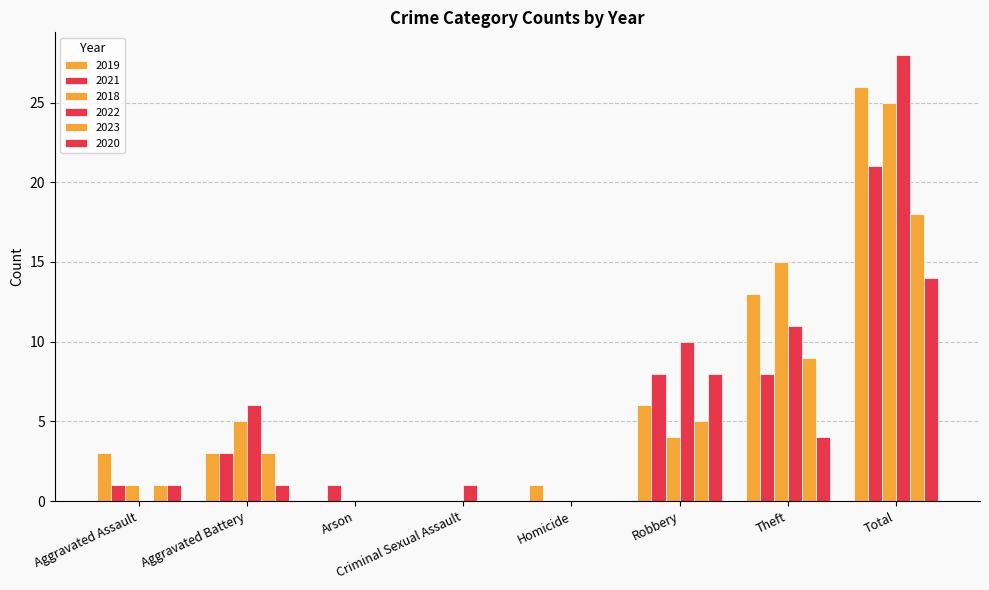

Does the chart contain stacked bars?

No